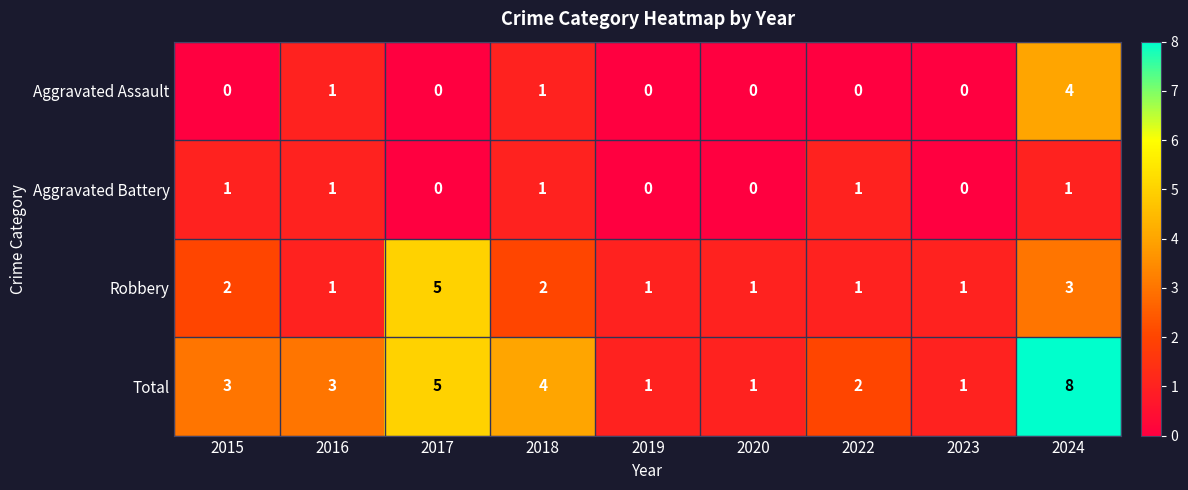

How many categories are shown in the chart?

9